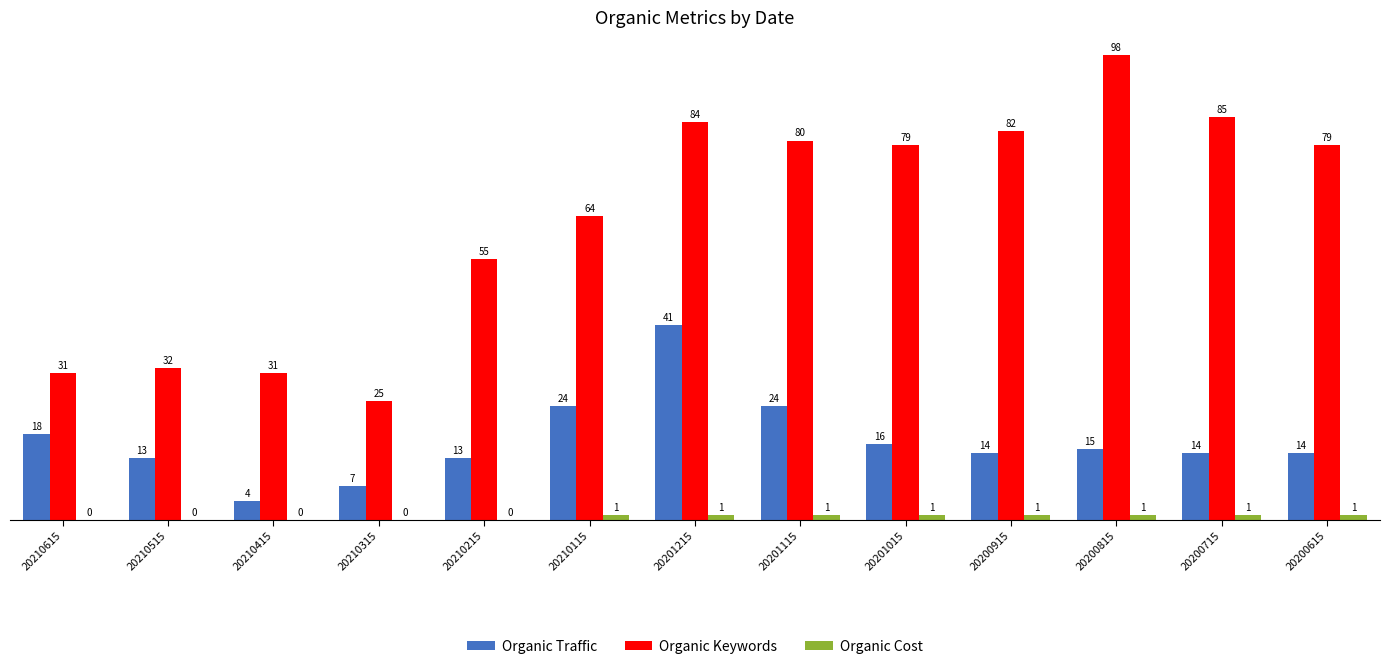

The value of Organic Keywords at 20210315 is 11. True or false?

False